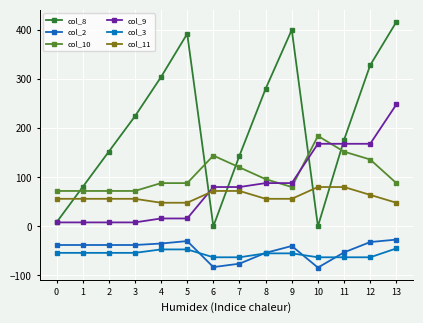

At which category is the sum across all series the highest?

13